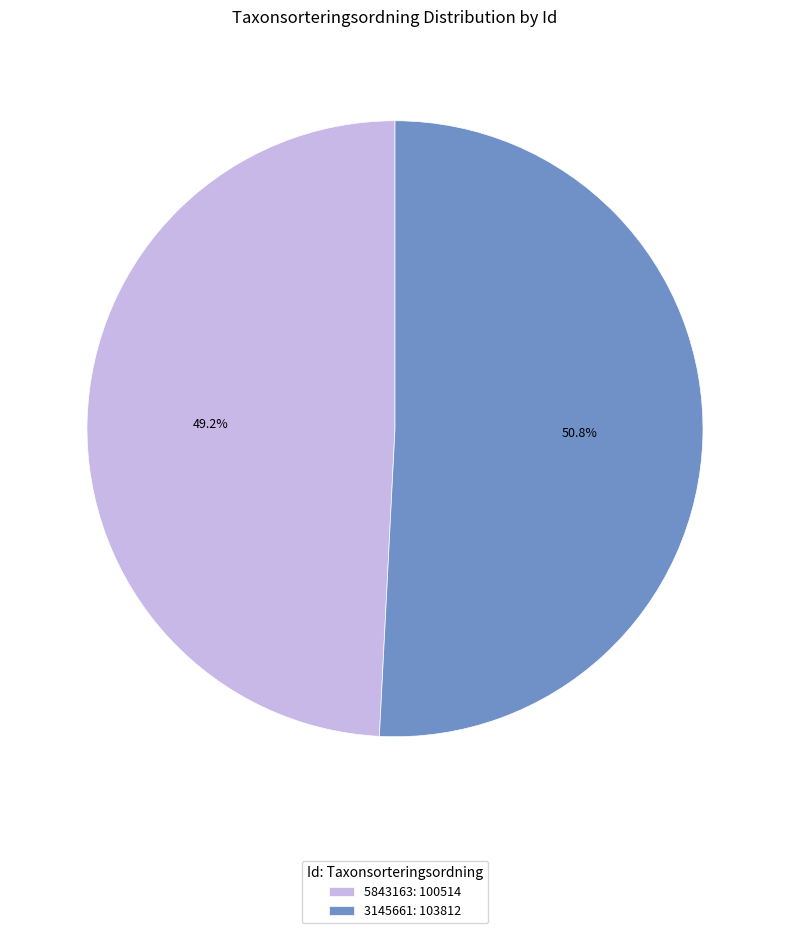

Which category has the biggest portion of the pie?

3145661